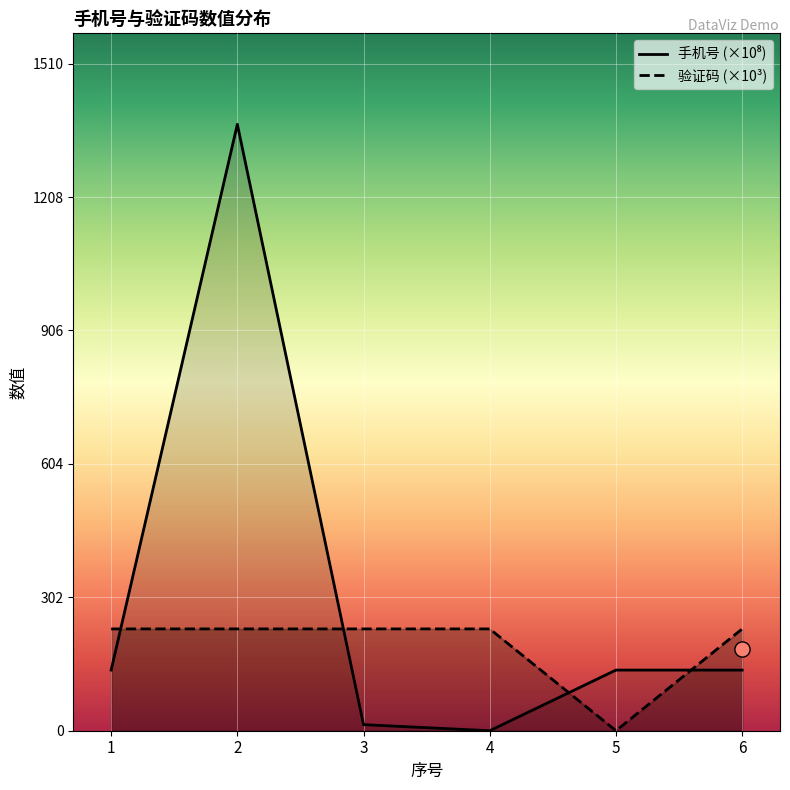

Which series has the largest total across all categories?

手机号